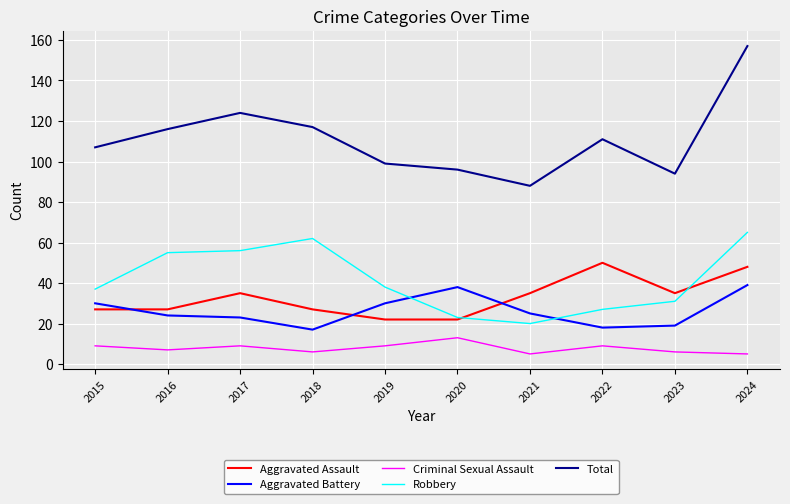

True or false: Total has a value of 60 at 2023.

False